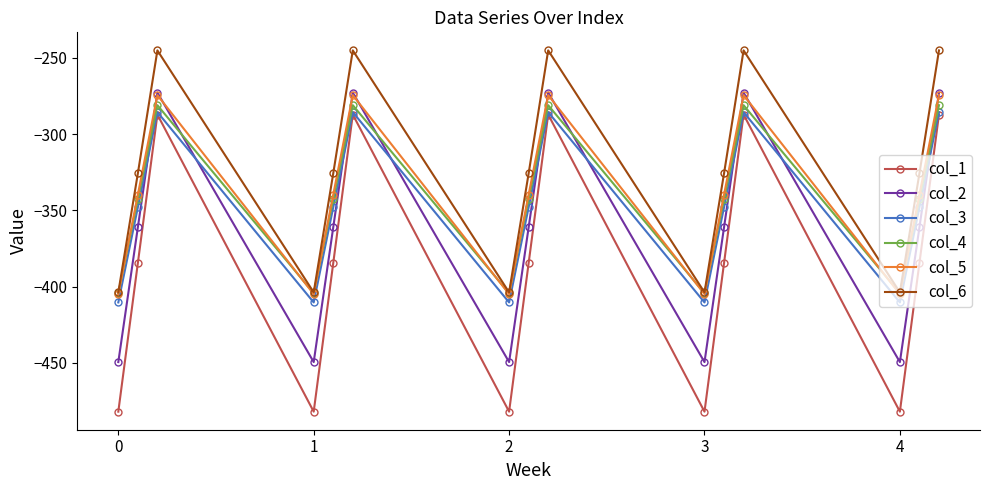

What is the maximum value shown in the chart?

-245.0